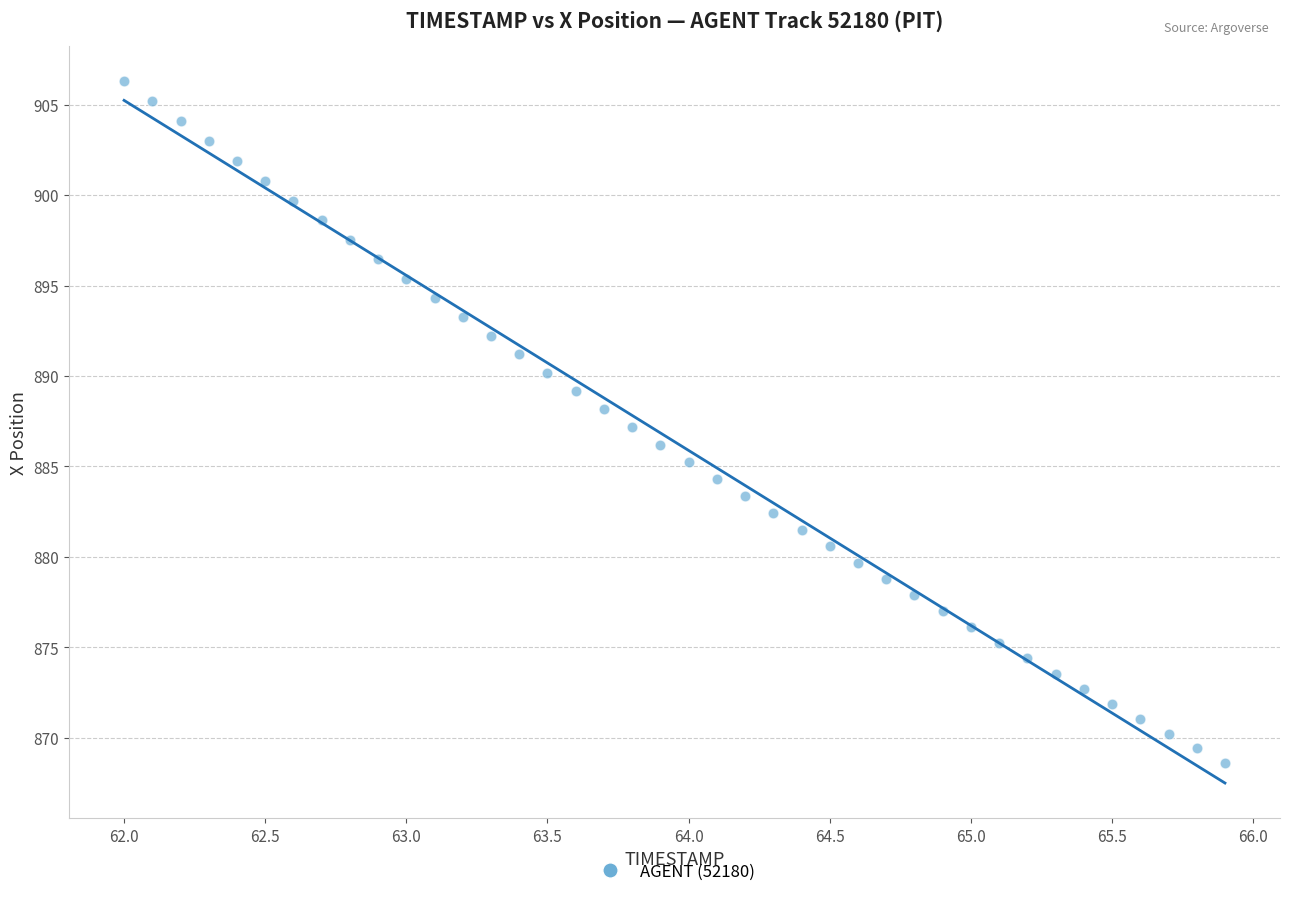

What is the range of Y values (max minus min)?

37.7